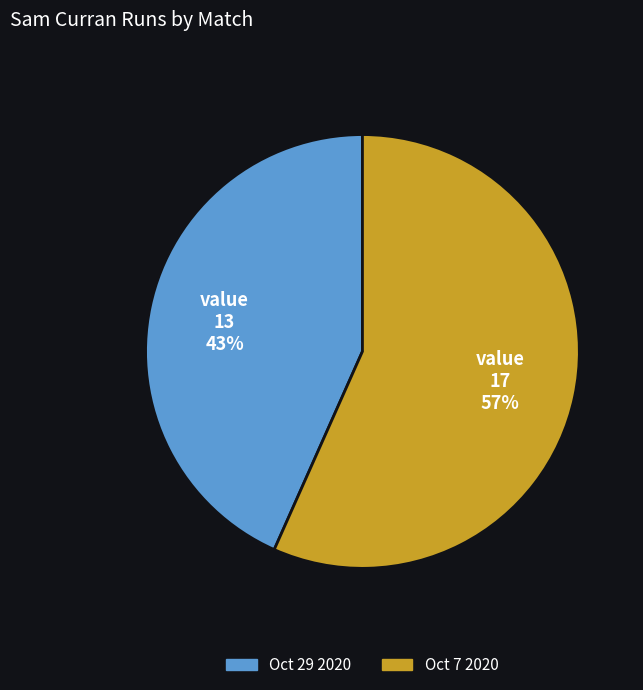

To the nearest percent, what is the average slice percentage?

50%